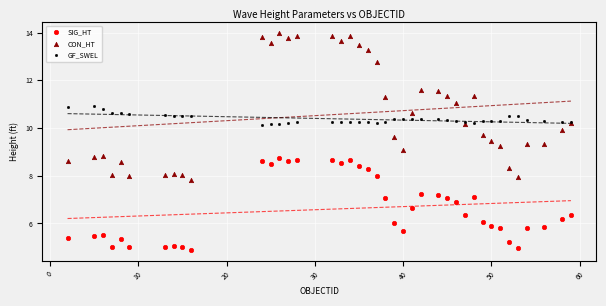

What is the X range (max minus min) for the scatter plot?

57.0